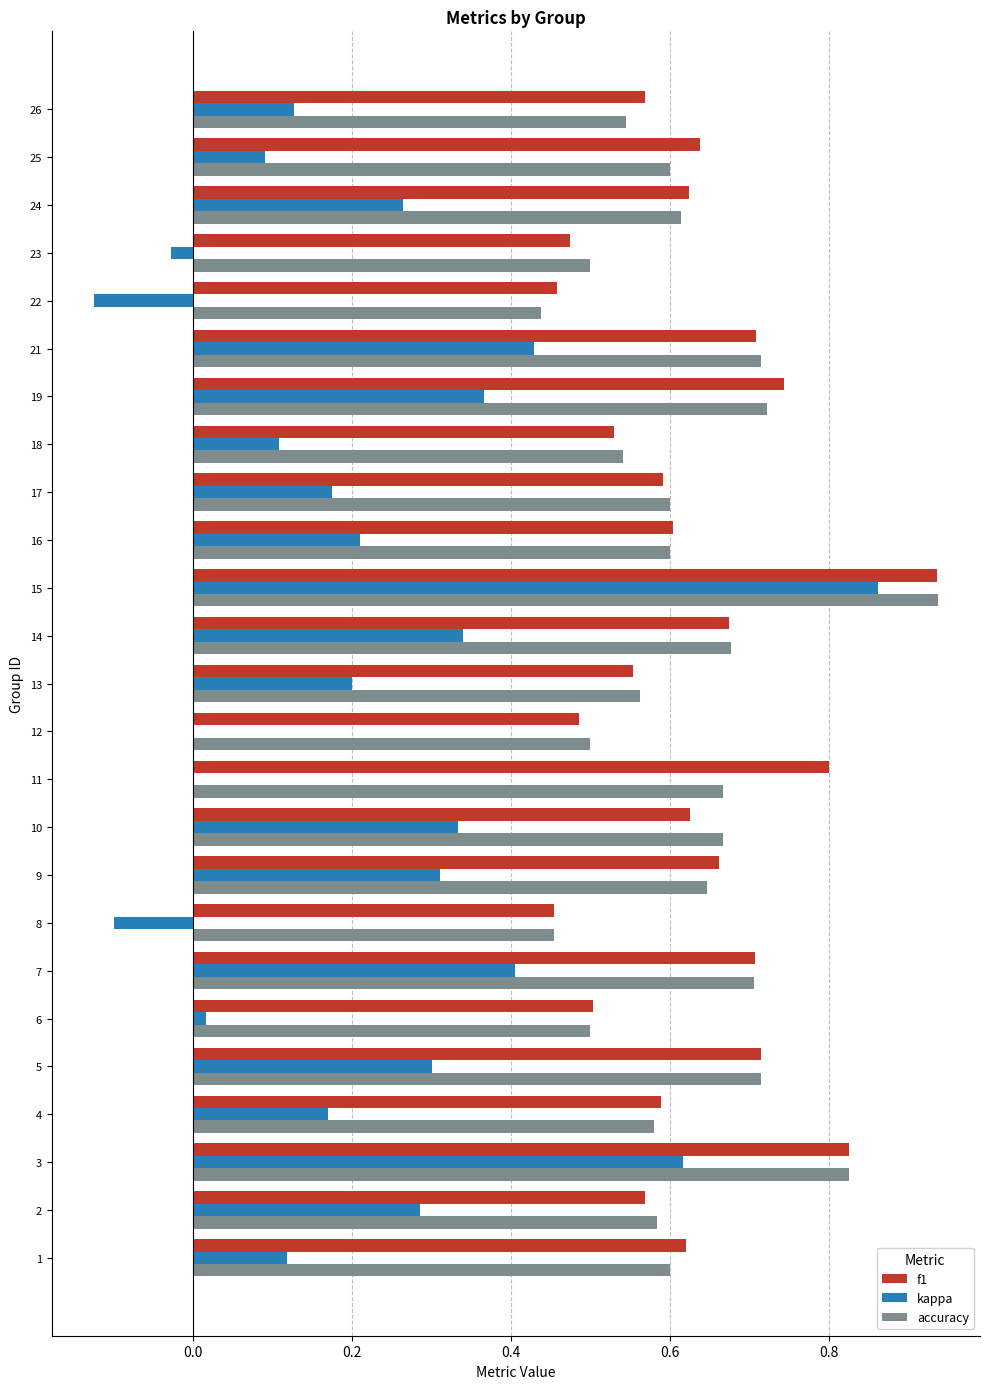

Is the value of f1 at 8 greater than the value of kappa at 8?

Yes